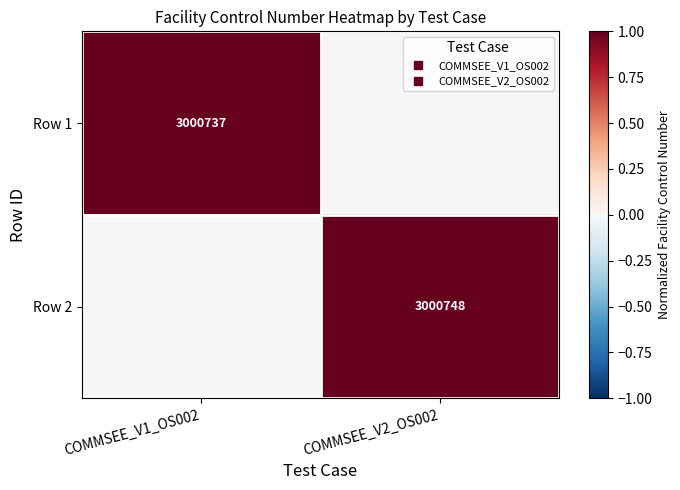

The Row 1 series shows 0.3 at COMMSEE_V1_OS002. True or false?

False